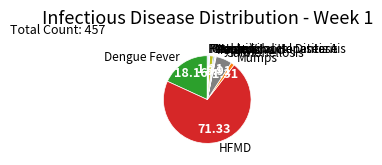

Does any single category account for the majority?

Yes